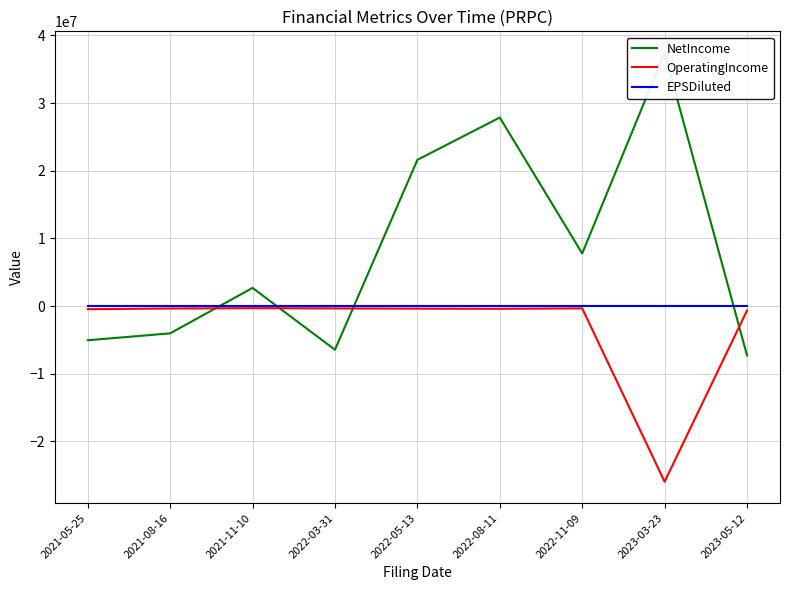

How many categories are shown in the chart?

9